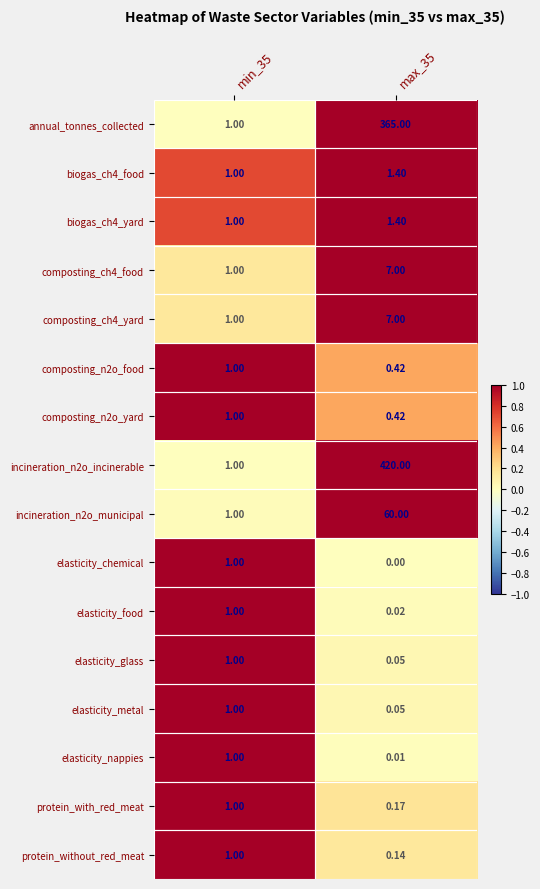

Which series changed the most between min_35 and max_35?

incineration_n2o_incinerable